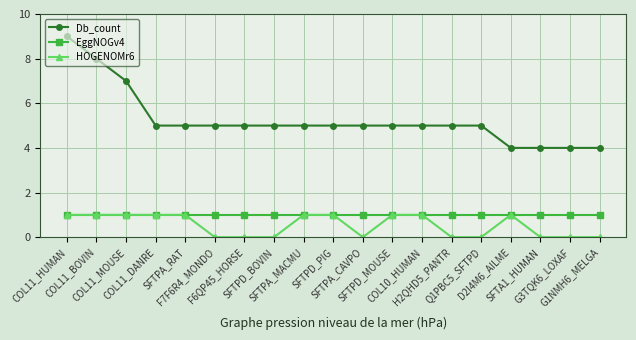

Reading left to right, what are all the values shown in this chart?

Db_count: 9	8	7	5	5	5	5	5	5	5	5	5	5	5	5	4	4	4	4
EggNOGv4: 1	1	1	1	1	1	1	1	1	1	1	1	1	1	1	1	1	1	1
HOGENOMr6: 1	1	1	1	1	0	0	0	1	1	0	1	1	0	0	1	0	0	0